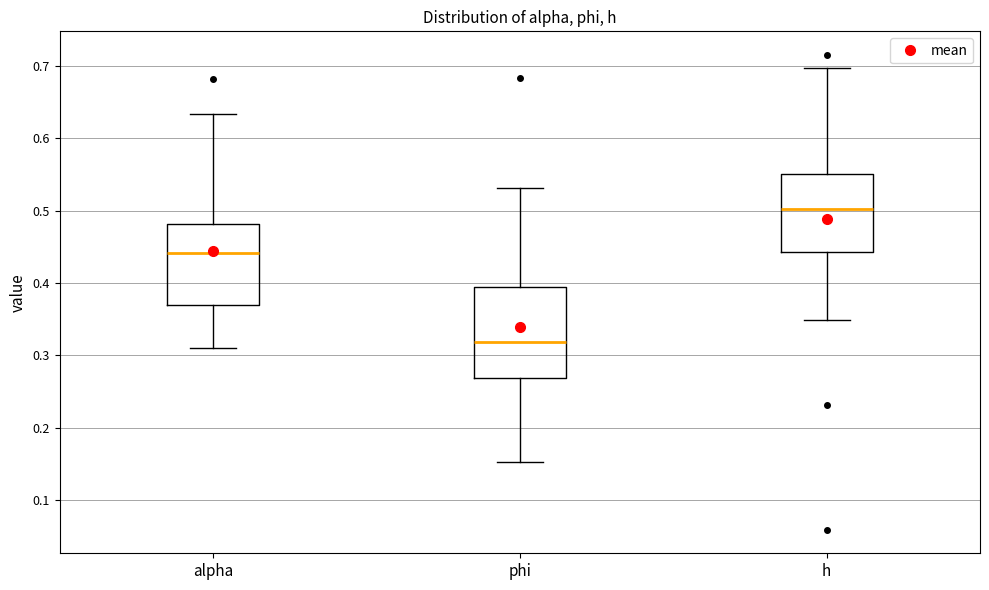

Reading left to right, transcribe this box plot: for each box, give where its median line is, the range the box spans, and where its two whiskers end, as read against the y-axis. The values are not printed on the chart, so give them approximately, as read against the axis.

alpha: median 0.44, box 0.37 to 0.48, whiskers 0.31 to 0.63
phi: median 0.32, box 0.27 to 0.39, whiskers 0.15 to 0.53
h: median 0.50, box 0.44 to 0.55, whiskers 0.35 to 0.70